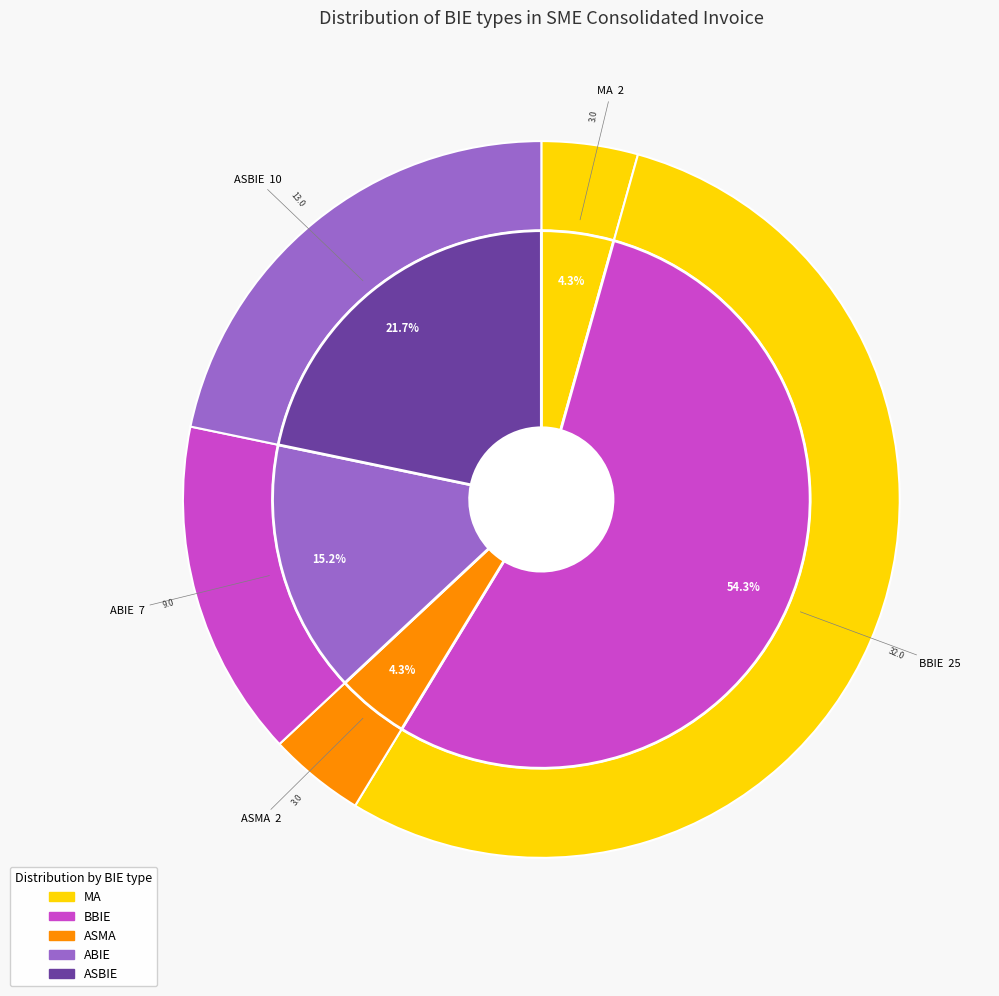

Count the number of slices in the pie.

5